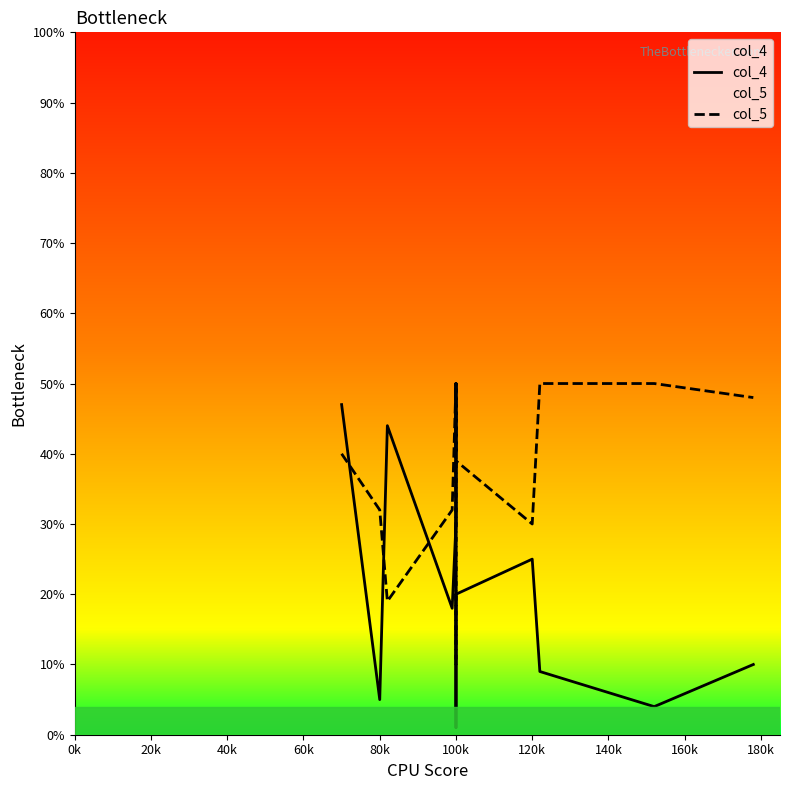

Count the number of data series in this chart.

2